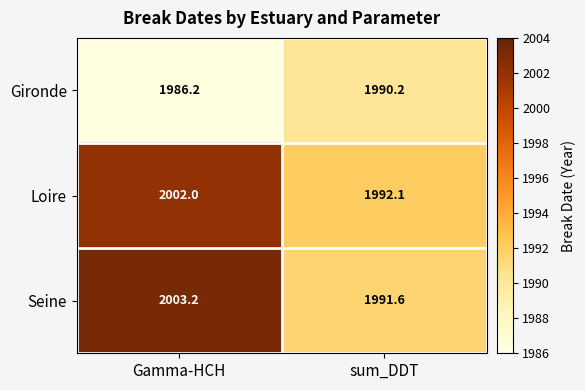

Reading right to left, extract all data points from this chart.

Gironde: sum_DDT=1990.2	Gamma-HCH=1986.2
Loire: sum_DDT=1992.1	Gamma-HCH=2002.0
Seine: sum_DDT=1991.6	Gamma-HCH=2003.2